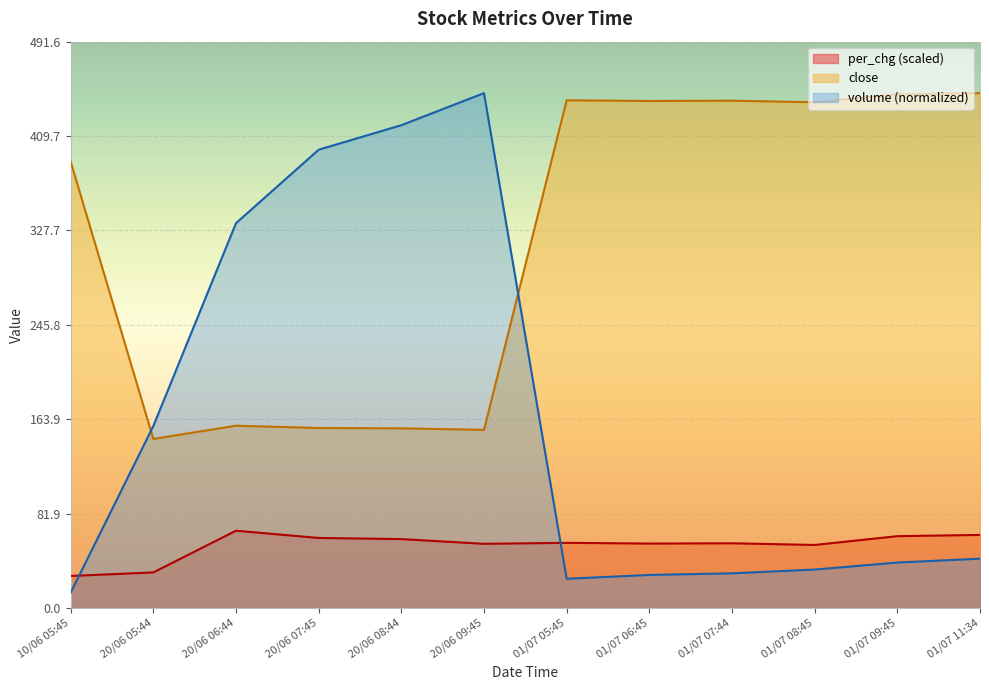

What position from the left is 10/06 05:45?

1